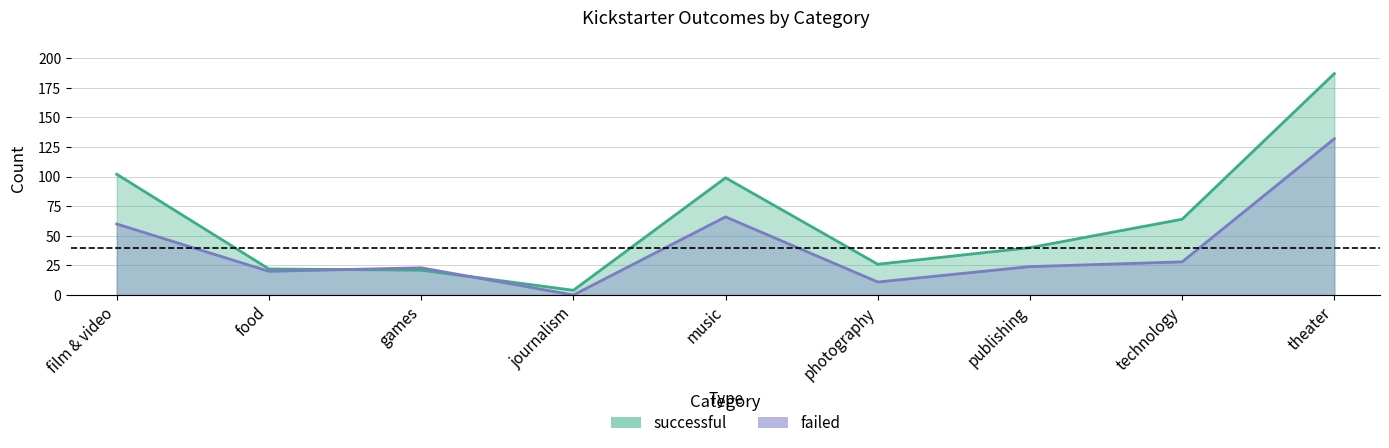

At how many categories does at least one series exceed 57?

4